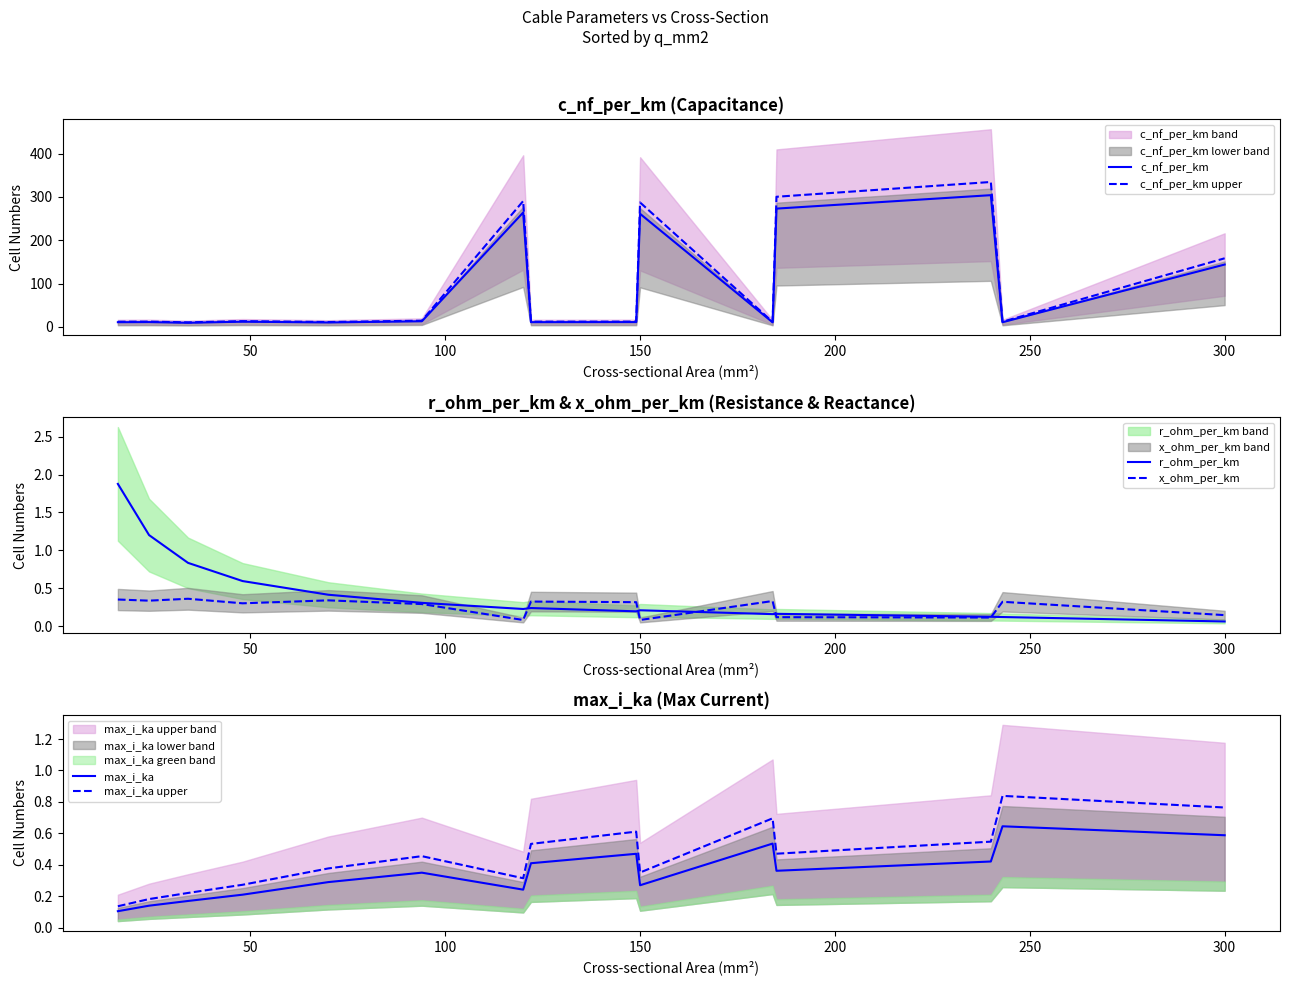

Is it true that x_ohm_per_km equals 0.1 at 150?

True